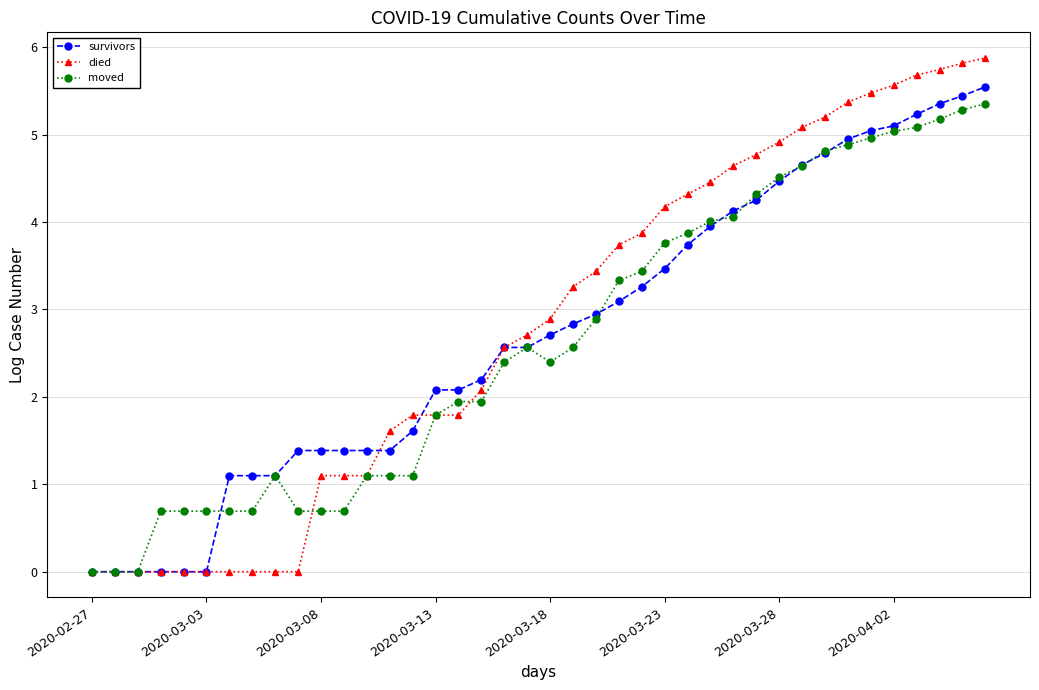

True or false: moved has more than 1 interior local peaks.

True